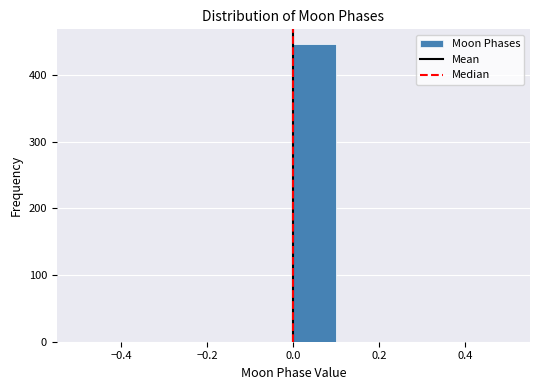

Reading left to right, list every bar in this chart as the range it spans on the x-axis followed by its height. The values are not printed on the chart, so give them approximately, as read against the axis.

-0.5 to -0.4: 0
-0.4 to -0.3: 0
-0.3 to -0.2: 0
-0.2 to -0.1: 0
-0.1 to 0.0: 0
0.0 to 0.1: 450
0.1 to 0.2: 0
0.2 to 0.3: 0
0.3 to 0.4: 0
0.4 to 0.5: 0